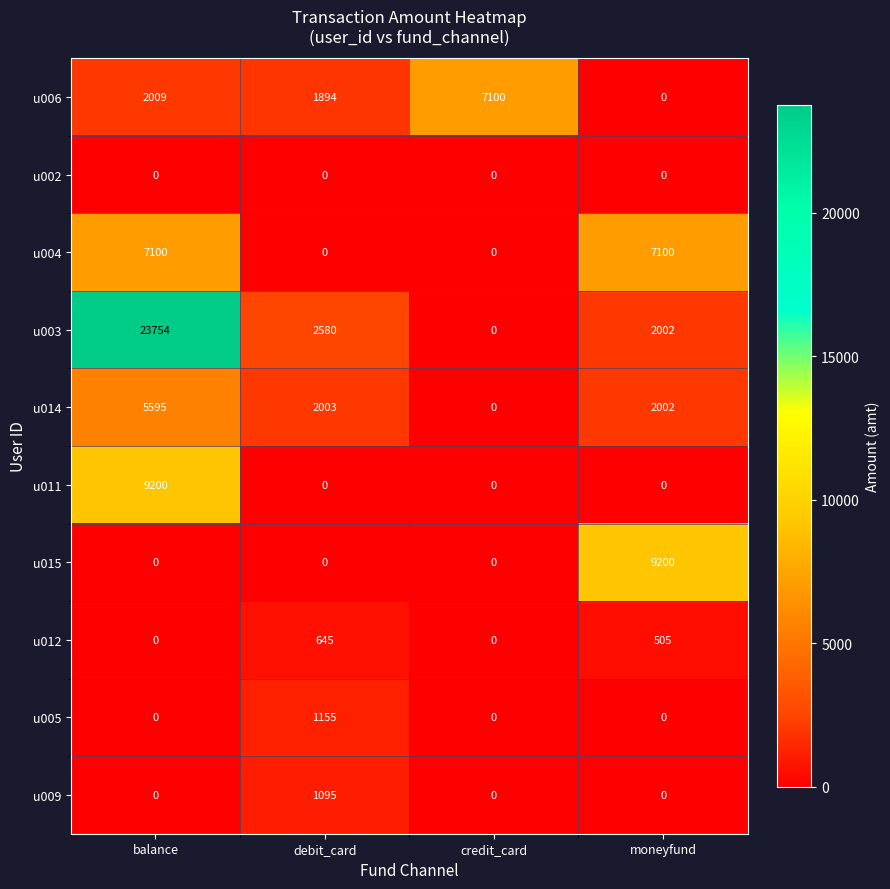

Where is u012 nearest to the value 322?

moneyfund